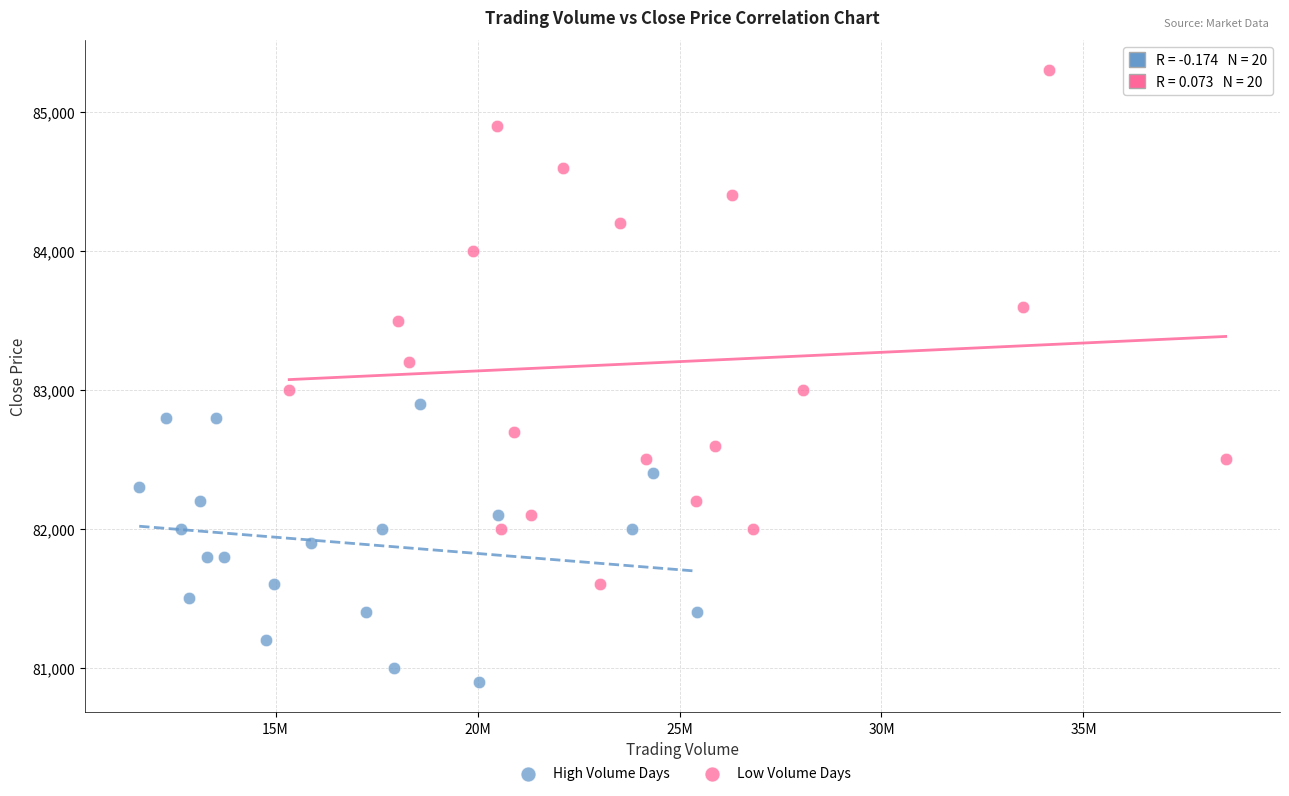

What are all the series names shown in the legend?

High Volume Days, Low Volume Days